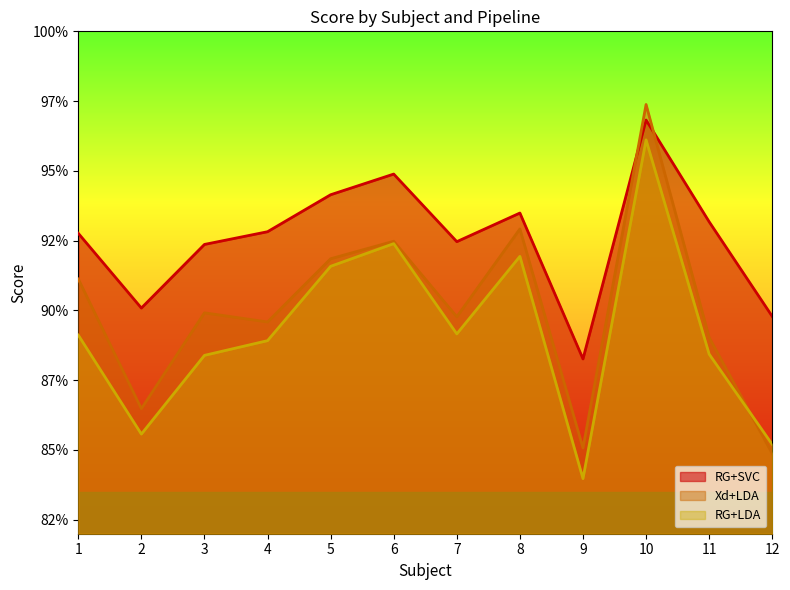

Rank the series at 1 from highest to lowest value.

RG+SVC, Xd+LDA, RG+LDA